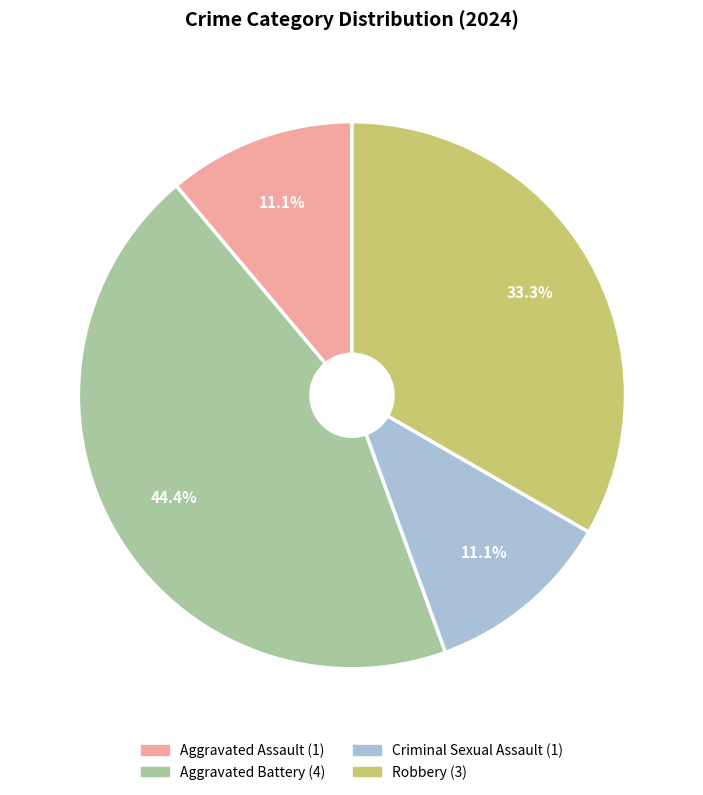

Which has a higher value, Robbery or Aggravated Assault?

Robbery